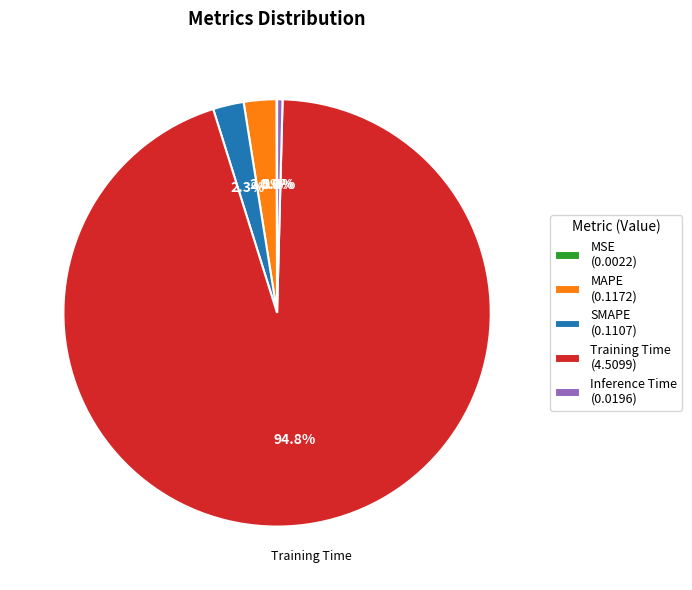

Does Training Time (4.5099) represent more than half of the total?

Yes